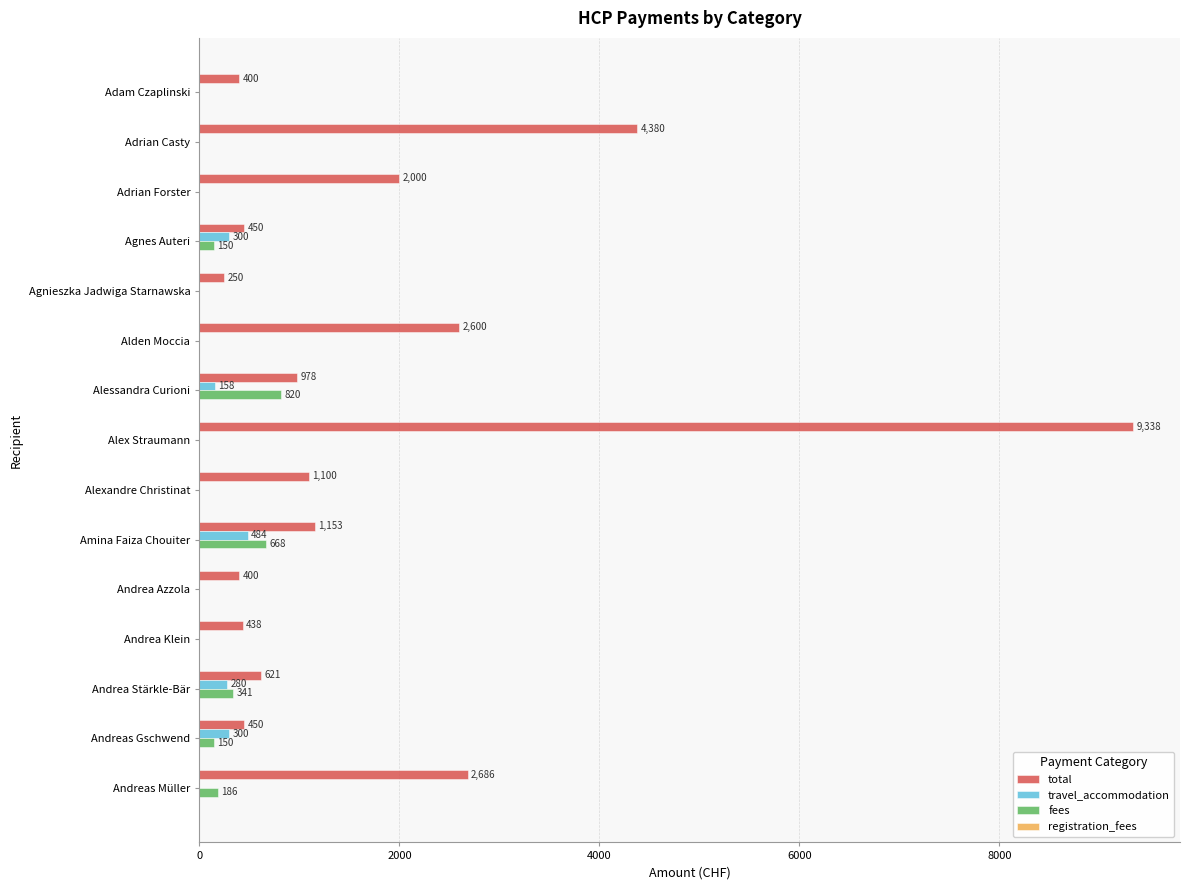

Is it true that total equals 400 at Adam Czaplinski?

True